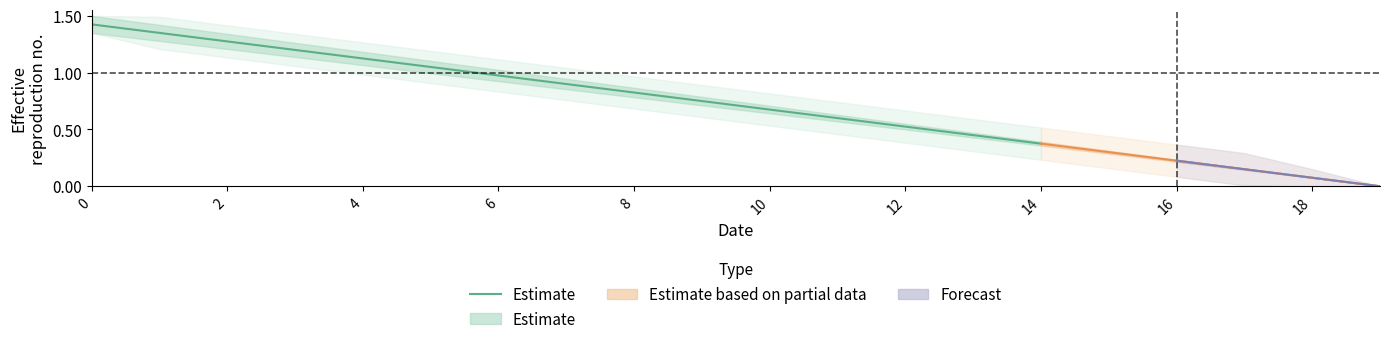

How many lines are shown in the chart?

1